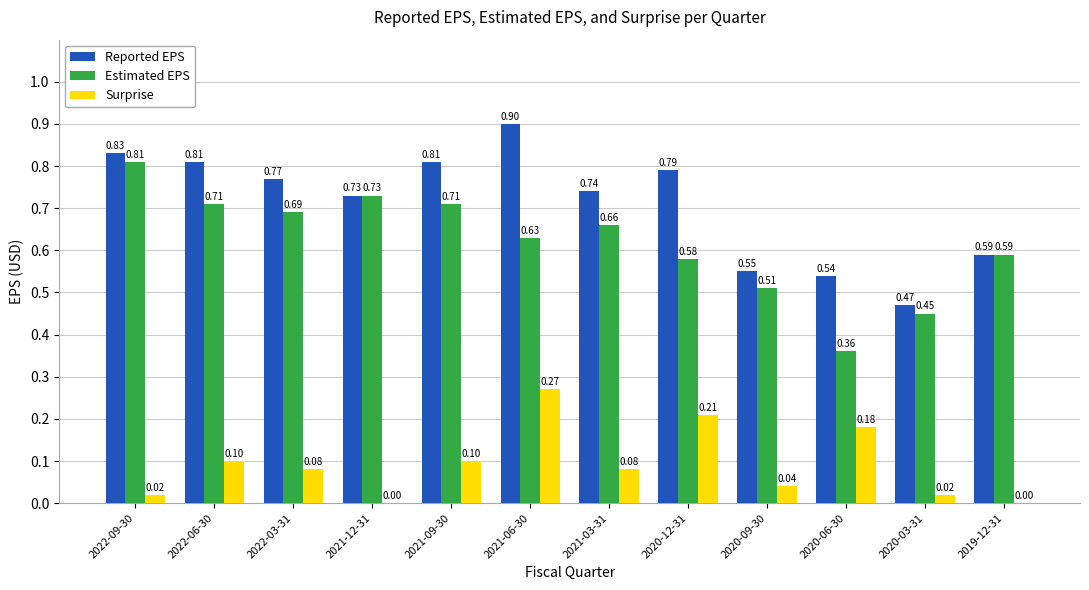

How many series are shown in this chart?

3